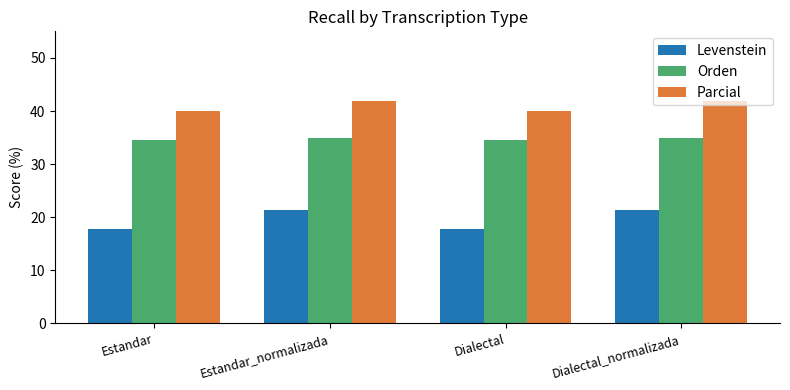

Read the Orden value at Dialectal_normalizada.

34.9